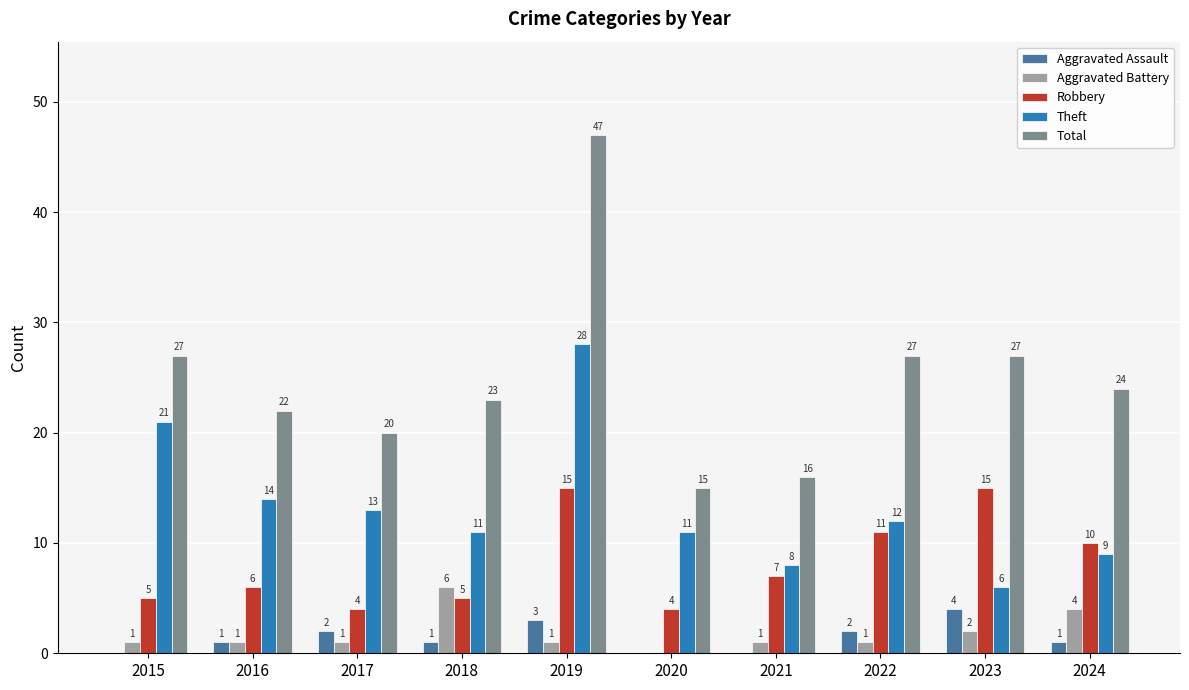

What is the sum of all Theft values?

133